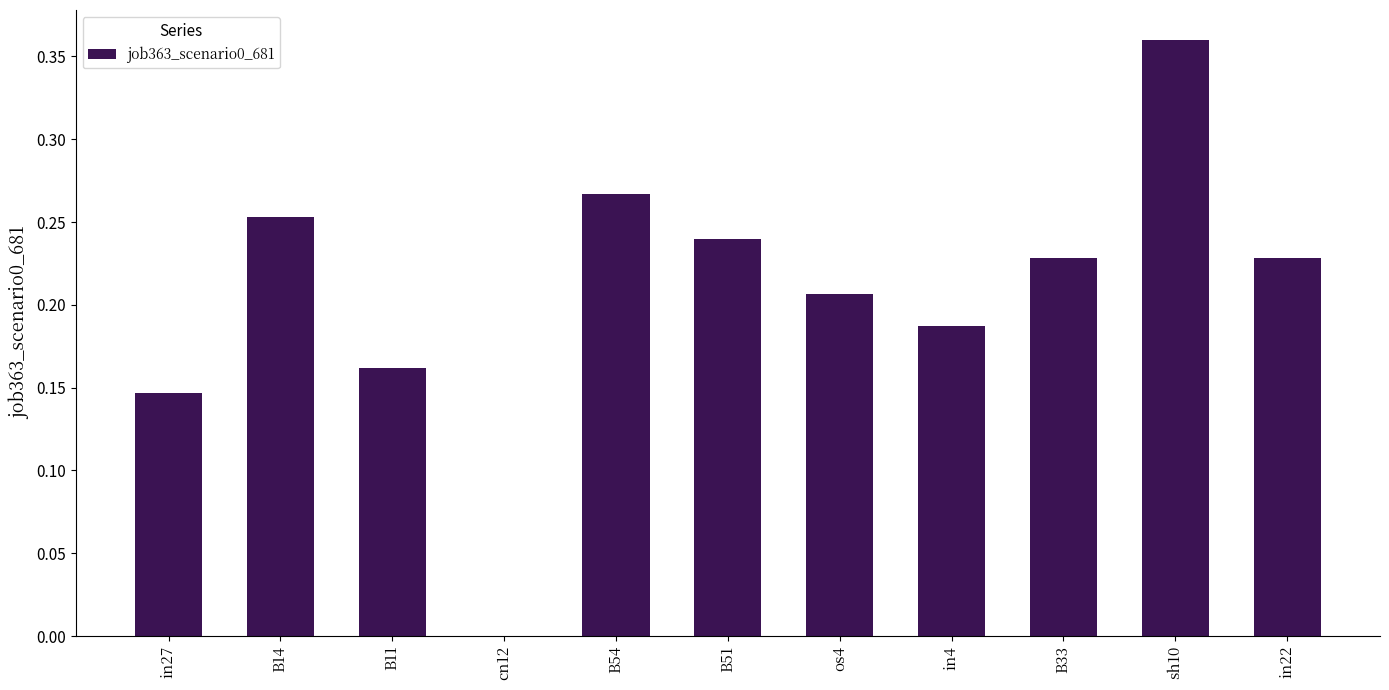

What is the sum of all values?

2.3